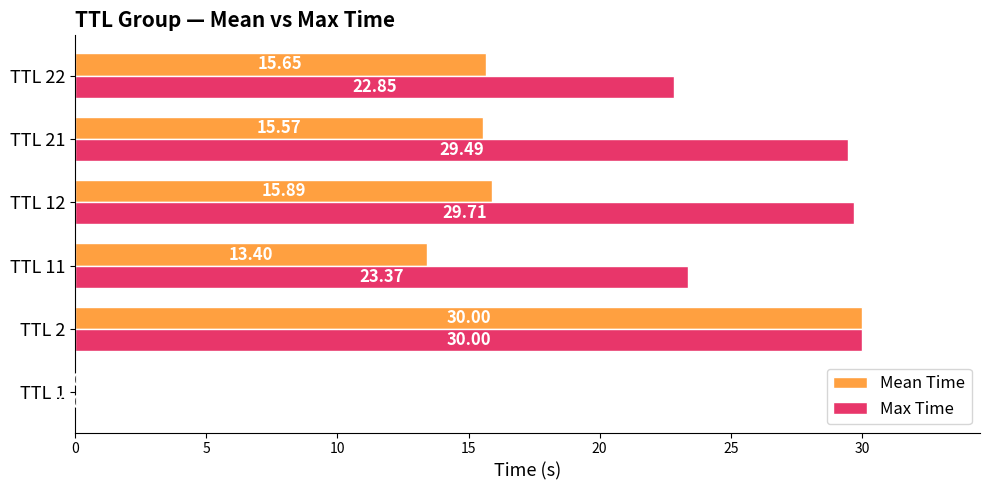

At which category is the sum across all series the highest?

TTL 2